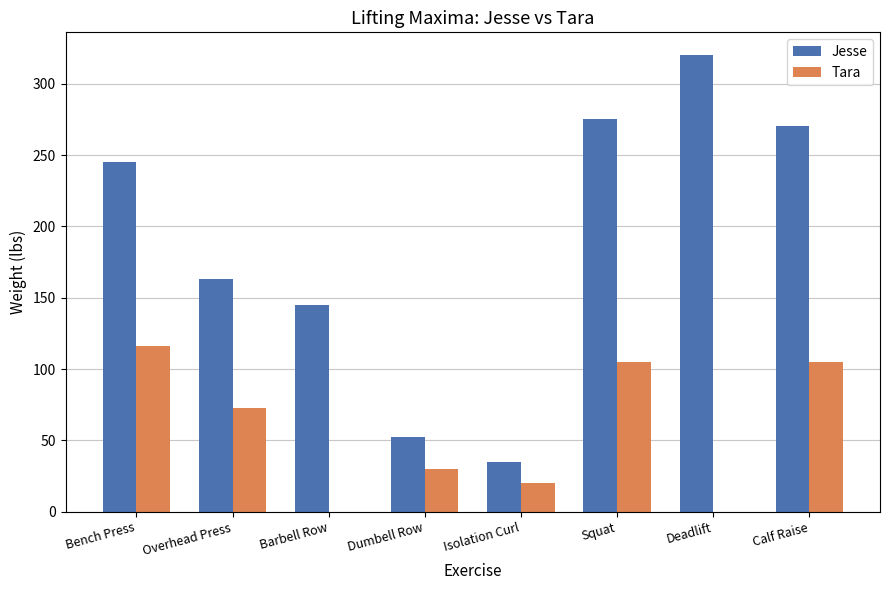

What is the sum of the Jesse values at Calf Raise and Isolation Curl?

305.0